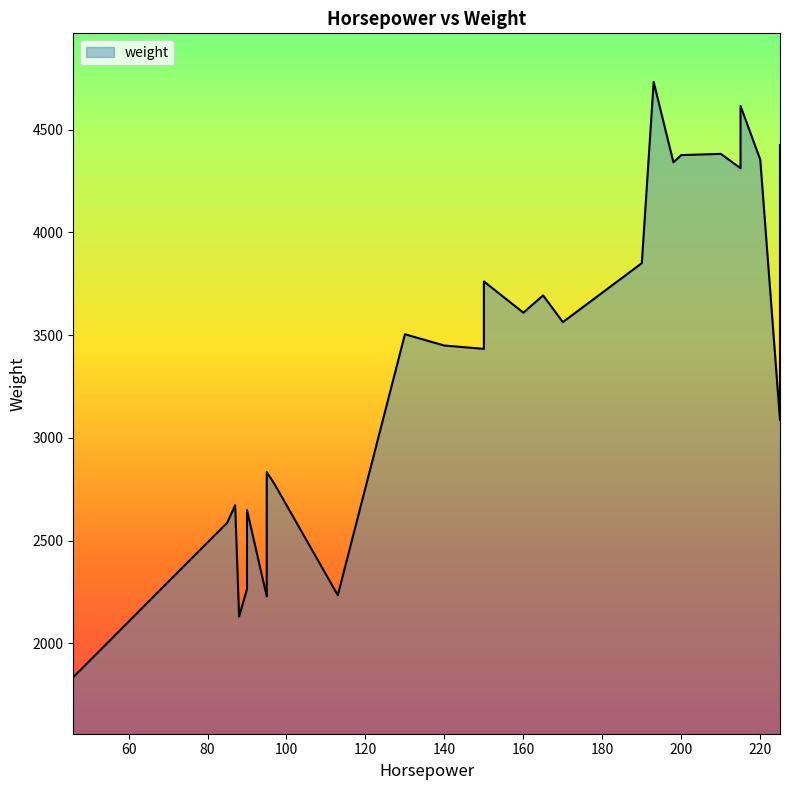

What is the difference between the maximum and minimum values?

2897